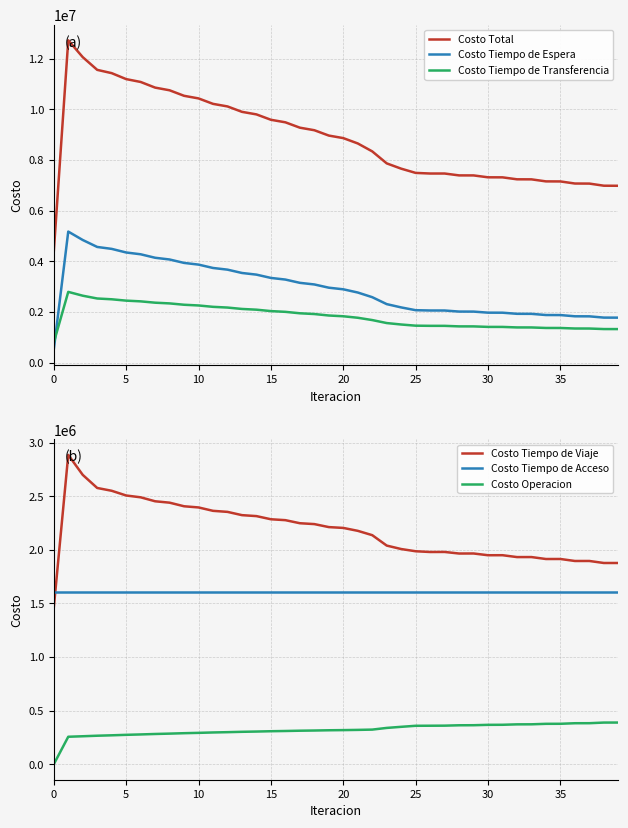

Which series ends up on top after the final intersection of Costo Tiempo de Transferencia and Costo Tiempo de Espera?

Costo Tiempo de Espera